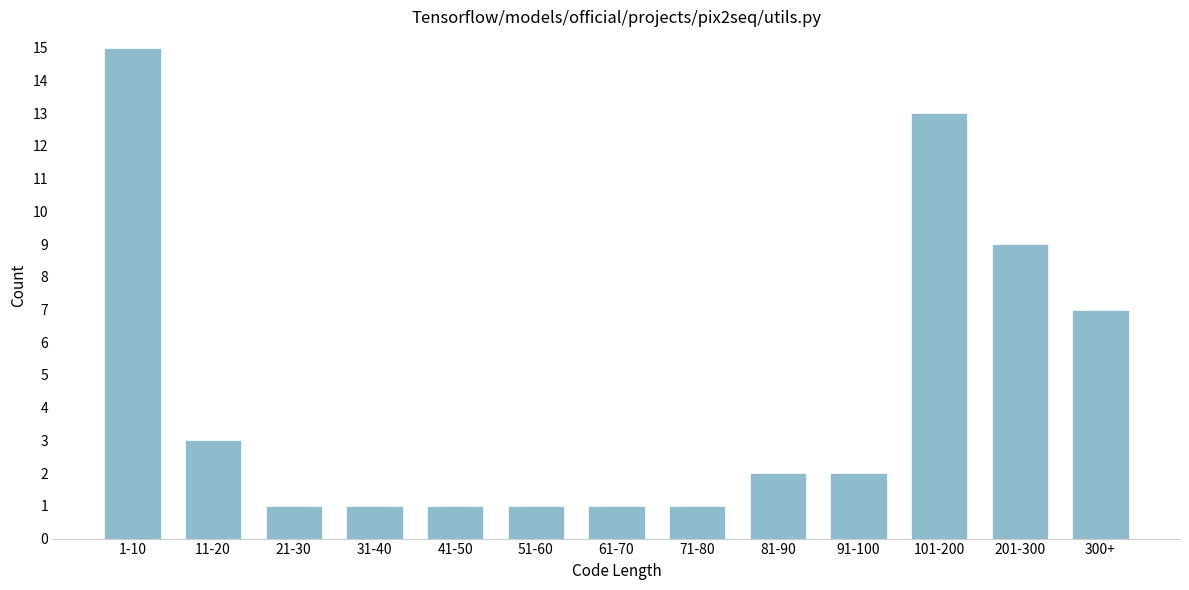

Reading right to left, extract all data points from this chart.

7	9	13	2	2	1	1	1	1	1	1	3	15